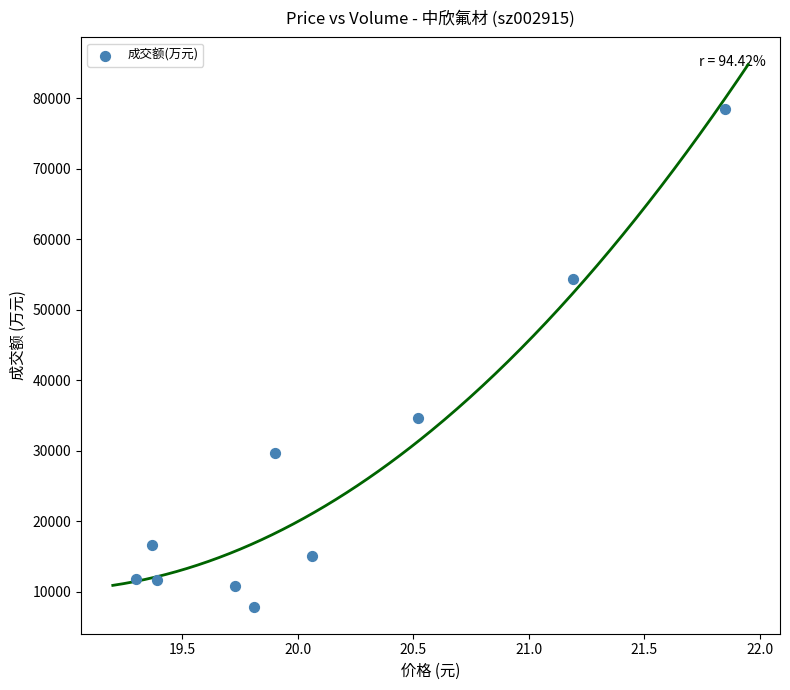

What is the average Y value?

27101